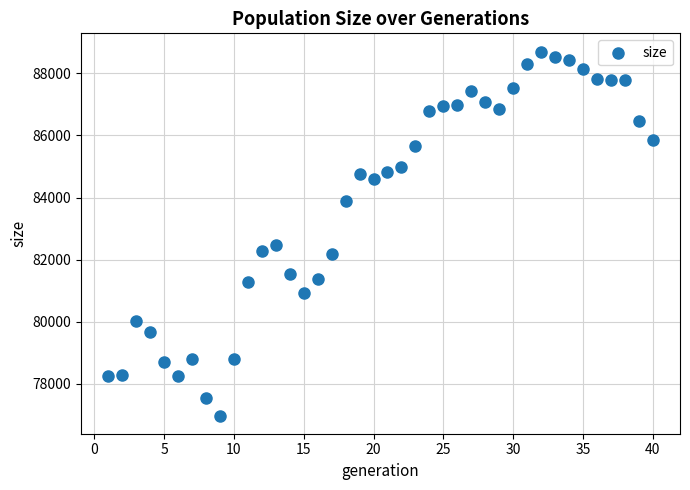

What Y value in the scatter plot is closest to 82842?

82473